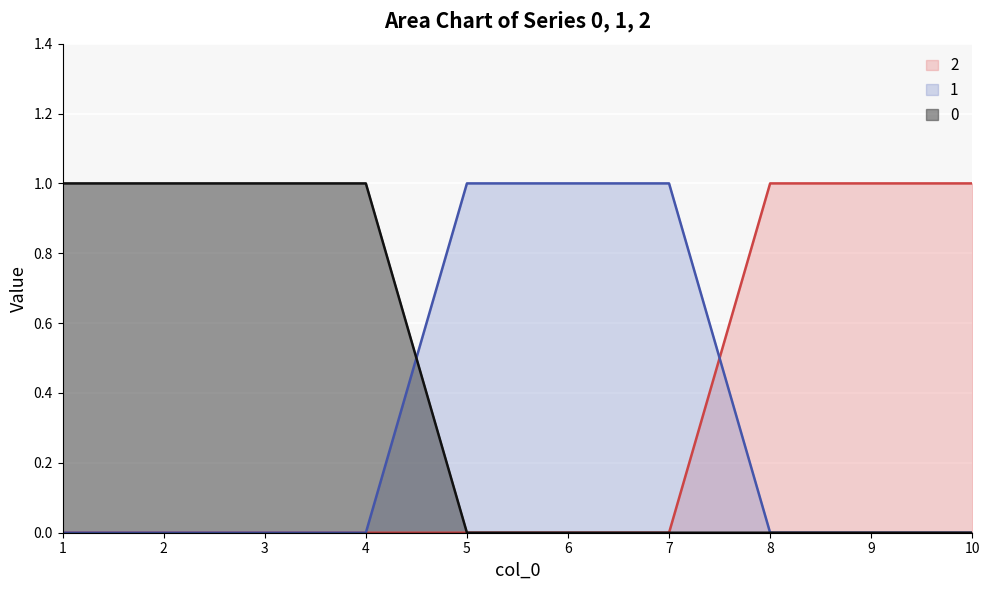

The value of 1 at 4 is 0. True or false?

True